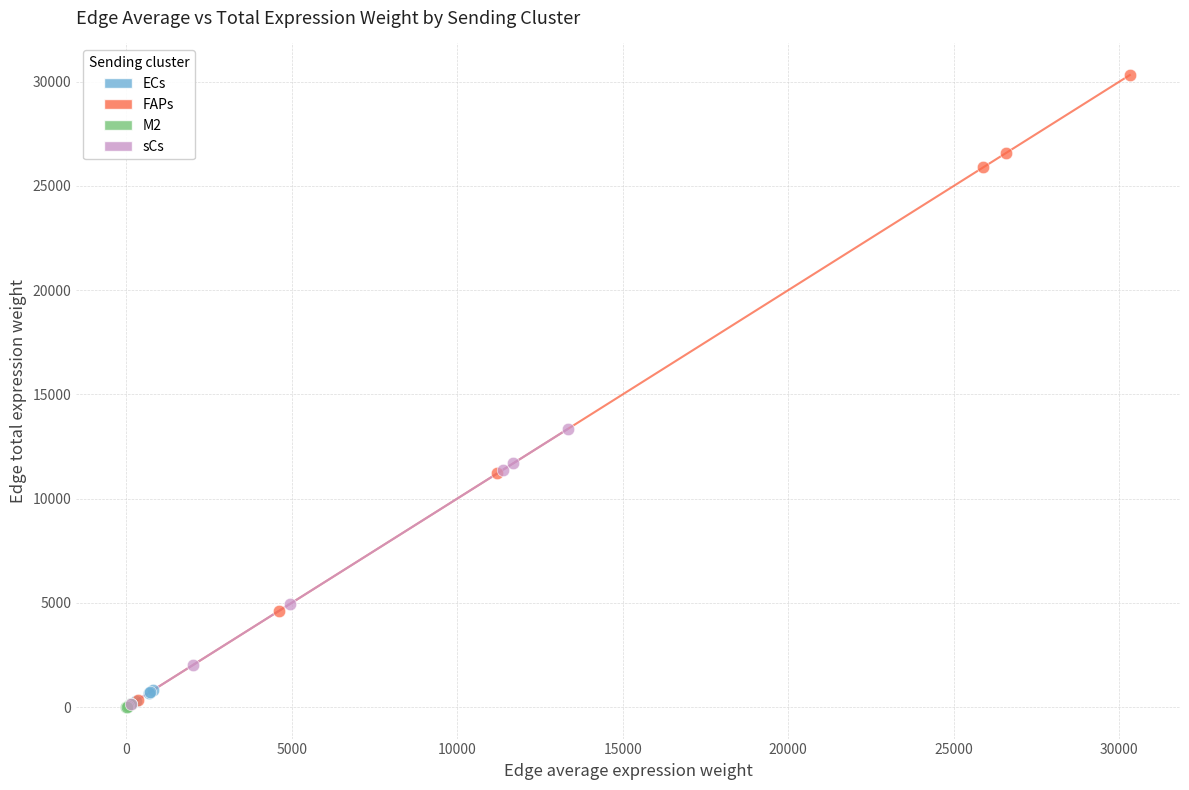

Which series has the widest spread of Y values?

FAPs